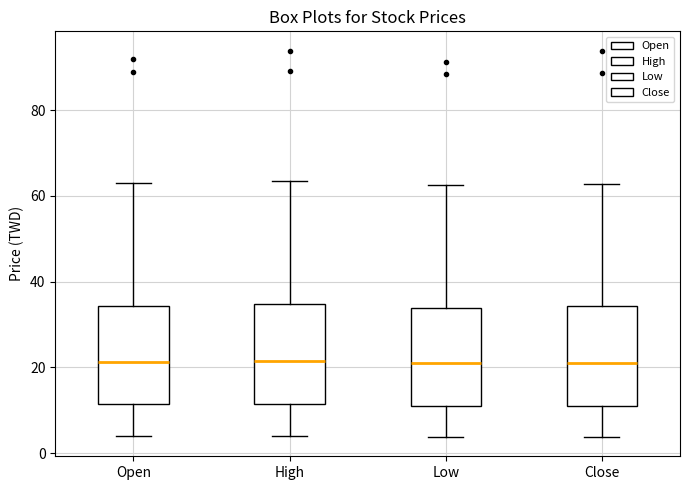

Reading left to right, read every box against the y-axis: the position of its median line, the range the box covers, and the ends of its whiskers. The values are not printed on the chart, so give them approximately, as read against the axis.

Open: median 22, box 12 to 34, whiskers 4 to 64
High: median 22, box 12 to 34, whiskers 4 to 64
Low: median 22, box 12 to 34, whiskers 4 to 62
Close: median 22, box 12 to 34, whiskers 4 to 62